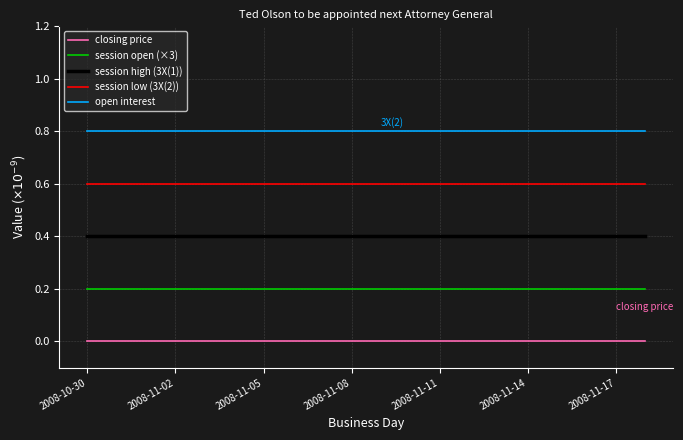

What is the maximum value shown in the chart?

0.8